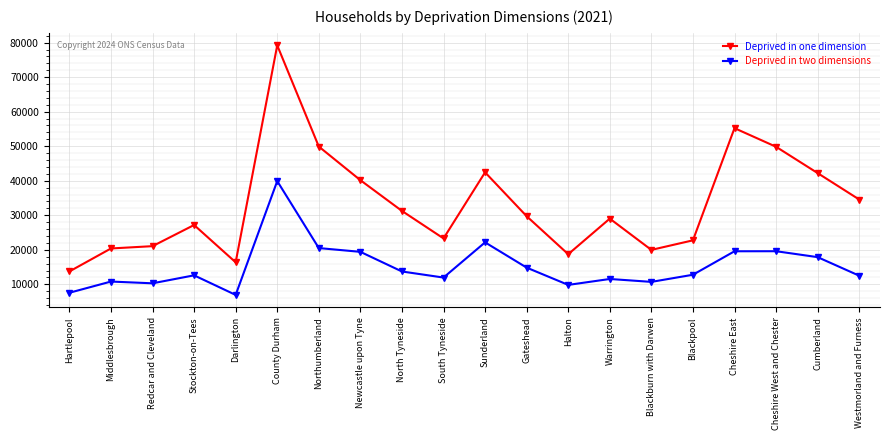

At how many categories does at least one series exceed 47255?

4